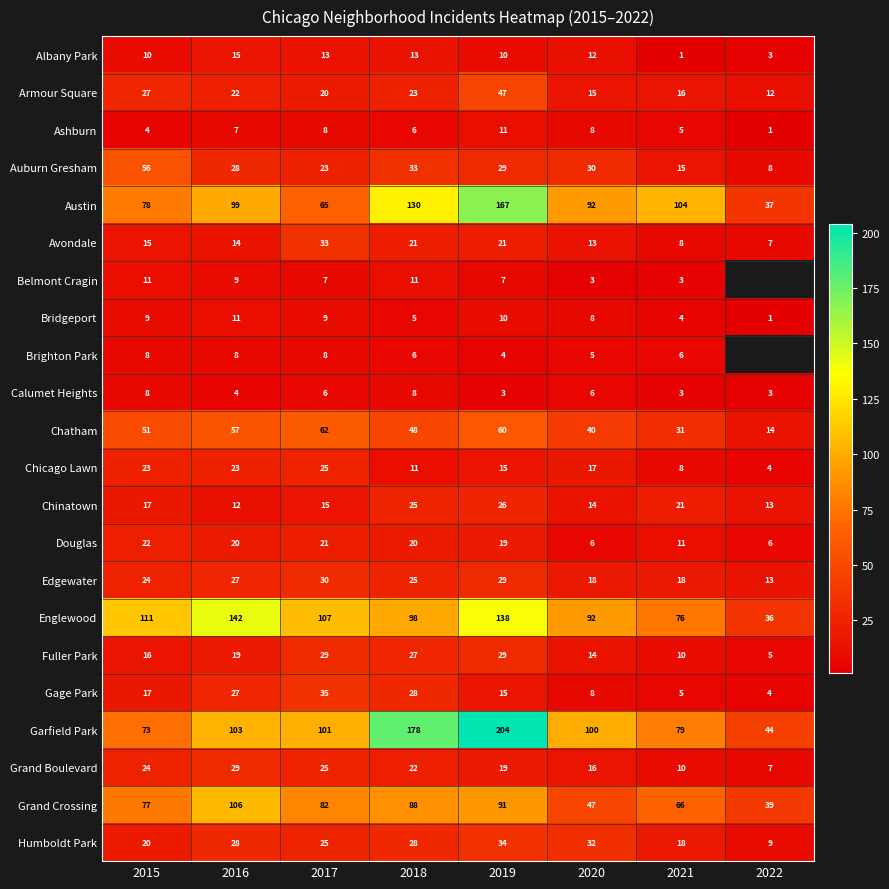

What is the average value of the Albany Park series?

10